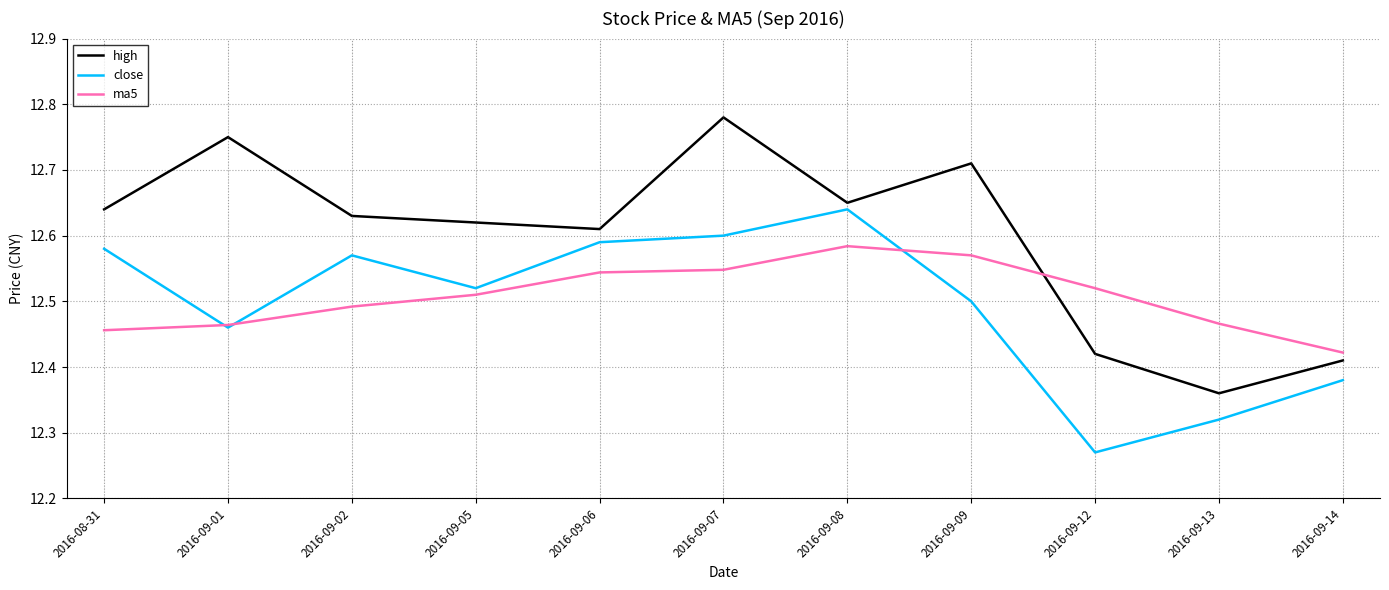

How many interior local peaks does the high series have?

3